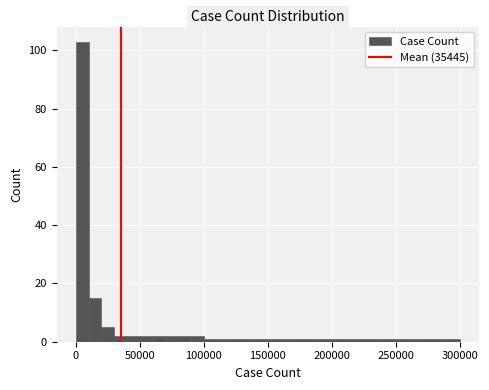

Around what value on the x-axis is the tallest bar? Give the approximate position of its centre, as read against the axis.

5000